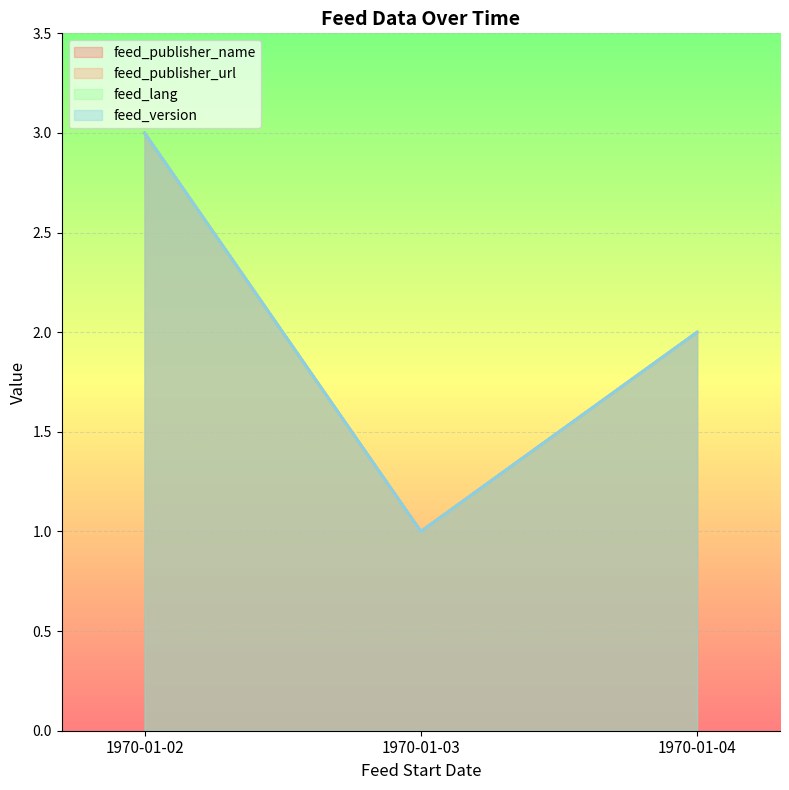

What is the greatest value displayed?

3